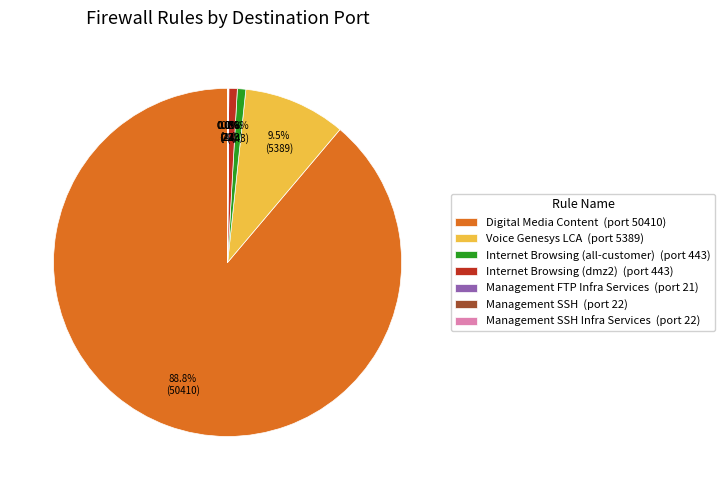

What is the largest slice in the pie chart?

Digital Media Content (port 50410)